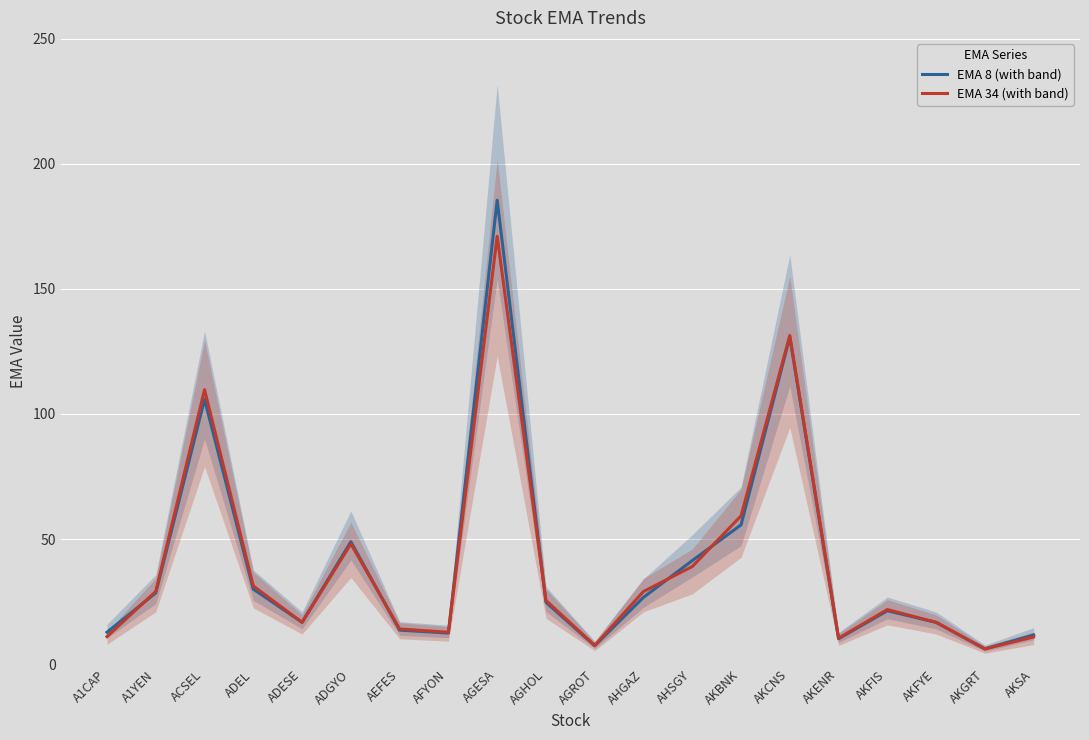

True or false: EMA 34 (with band) has a value of 21.8 at AKFIS.

True